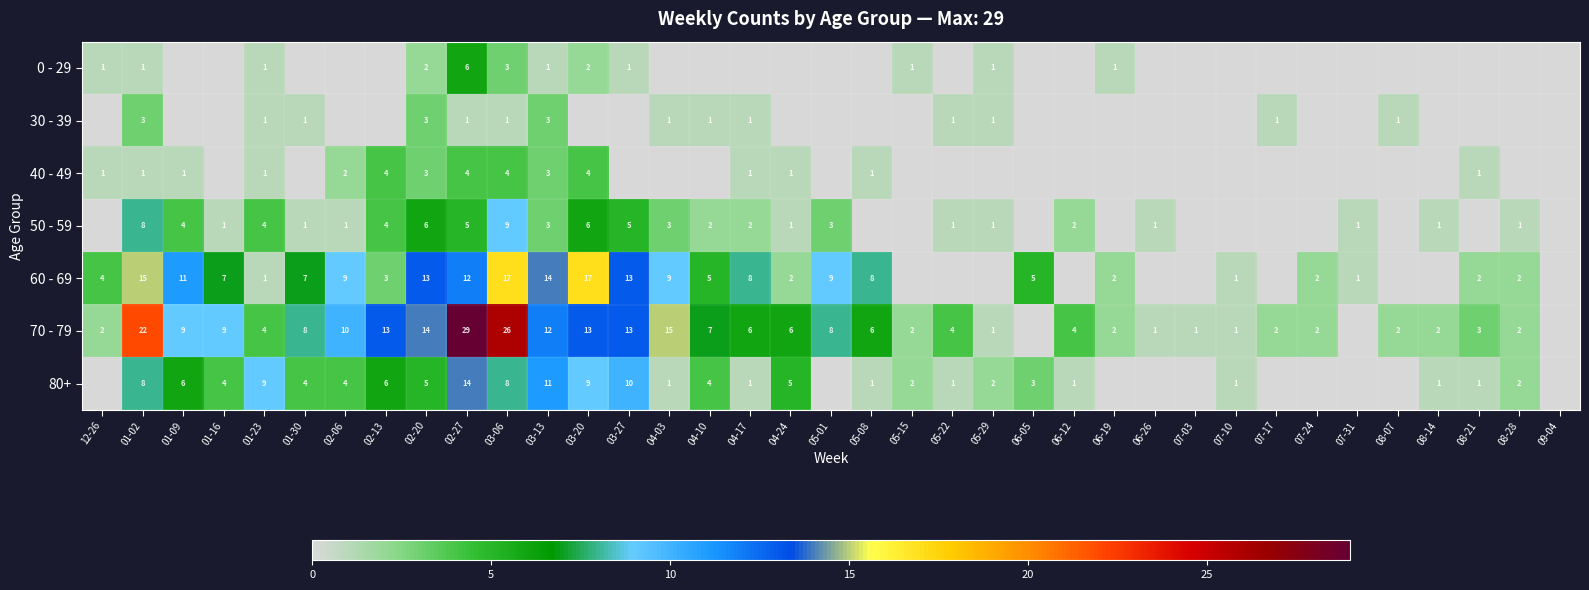

Is the value of 70 - 79 at 01-16 greater than the value of 30 - 39 at 05-29?

Yes